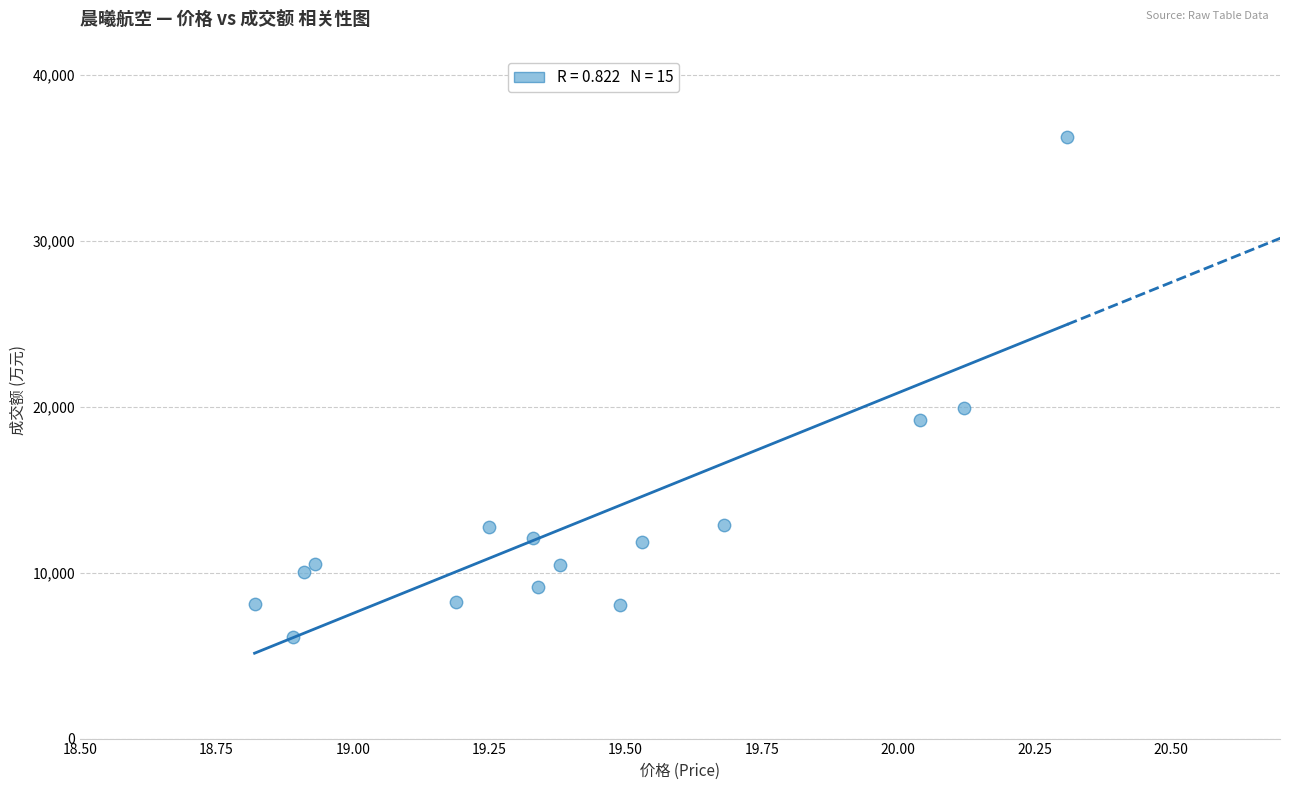

What Y value in the scatter plot is closest to 21189?

19917